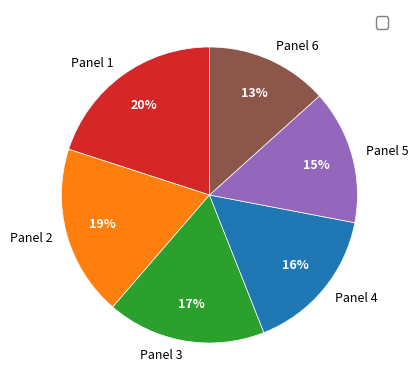

How many slices are in this pie chart?

6